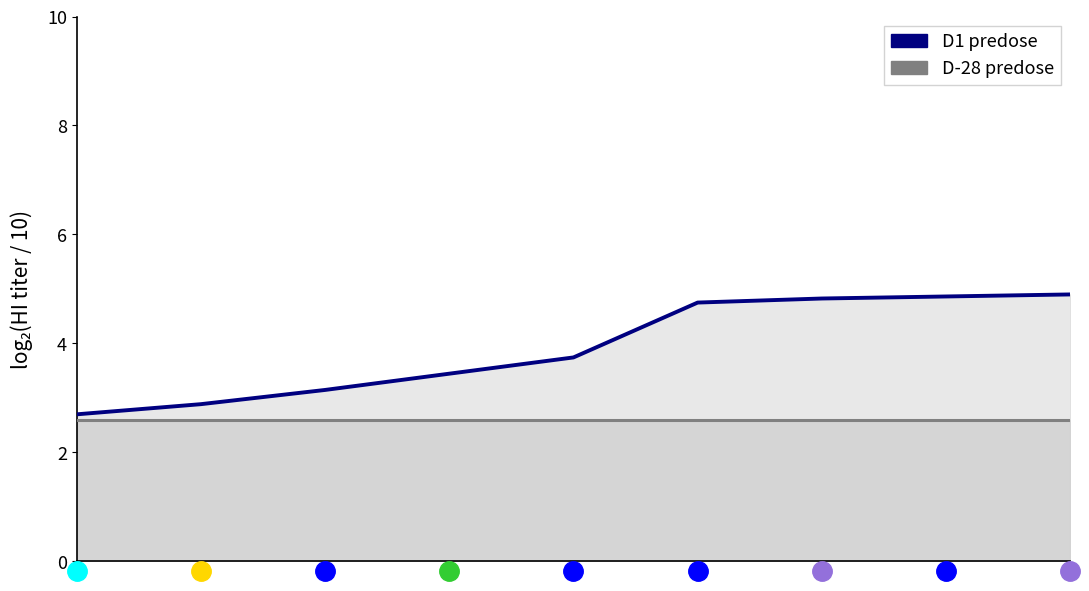

What is the sum of the id (D1 predose) values at 6 and 4?

8.6